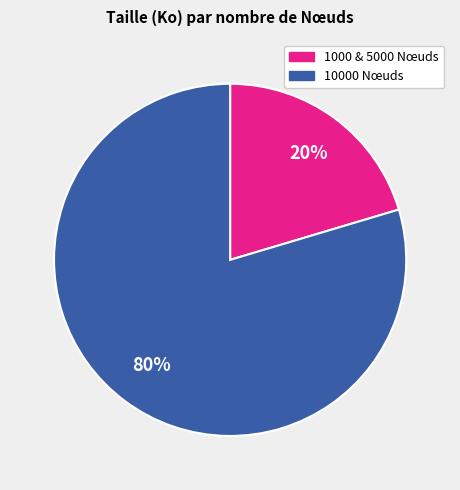

Is there any slice that represents more than half of the pie?

Yes